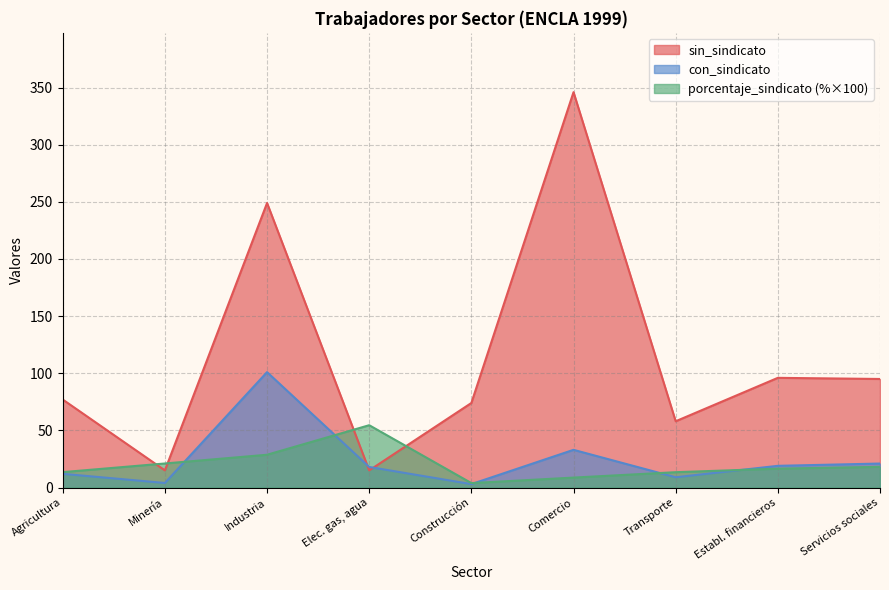

Which category has the highest value in the sin_sindicato series?

Comercio